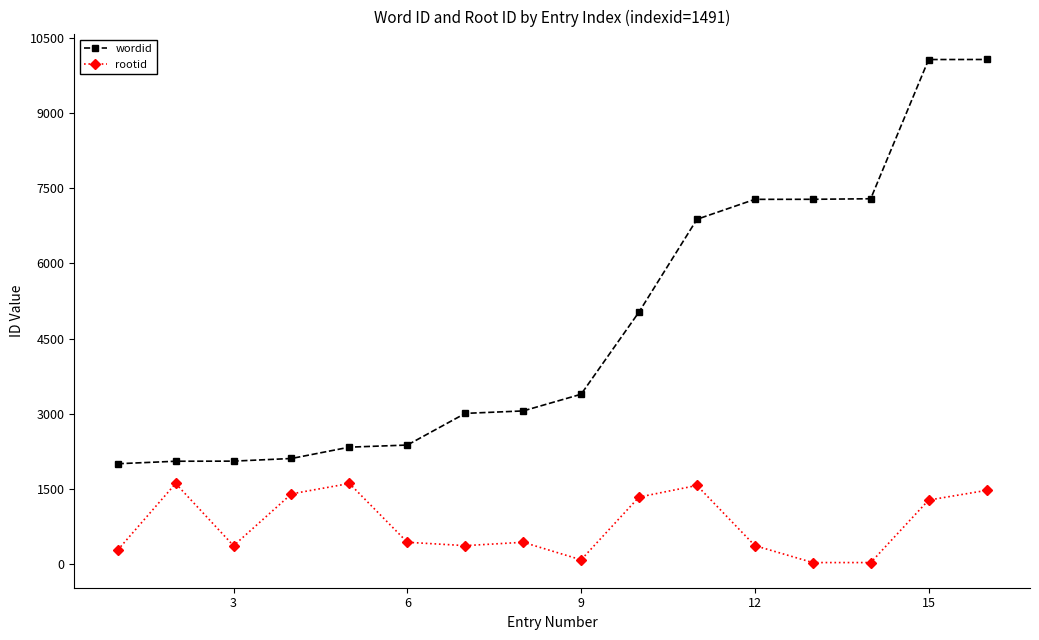

What is the maximum value for rootid?

1607